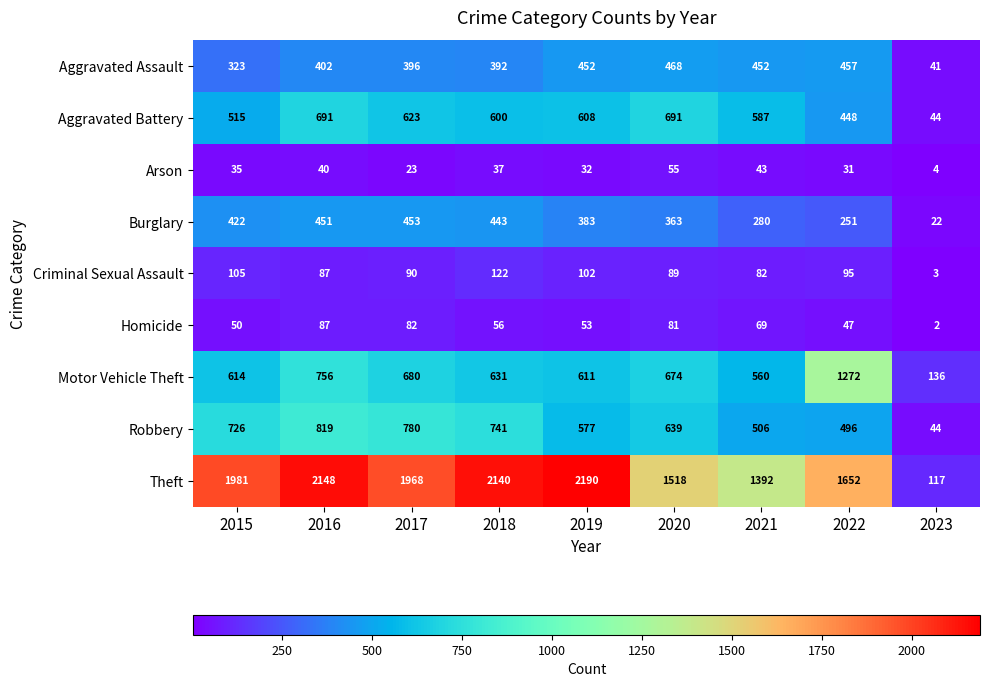

Between 2018 and 2019, which series saw the biggest shift?

Robbery